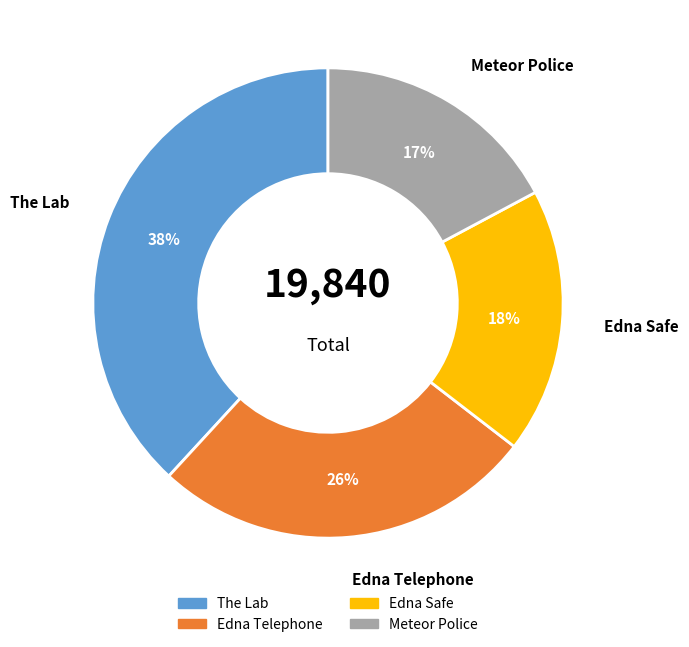

Is there a majority slice in this chart?

No